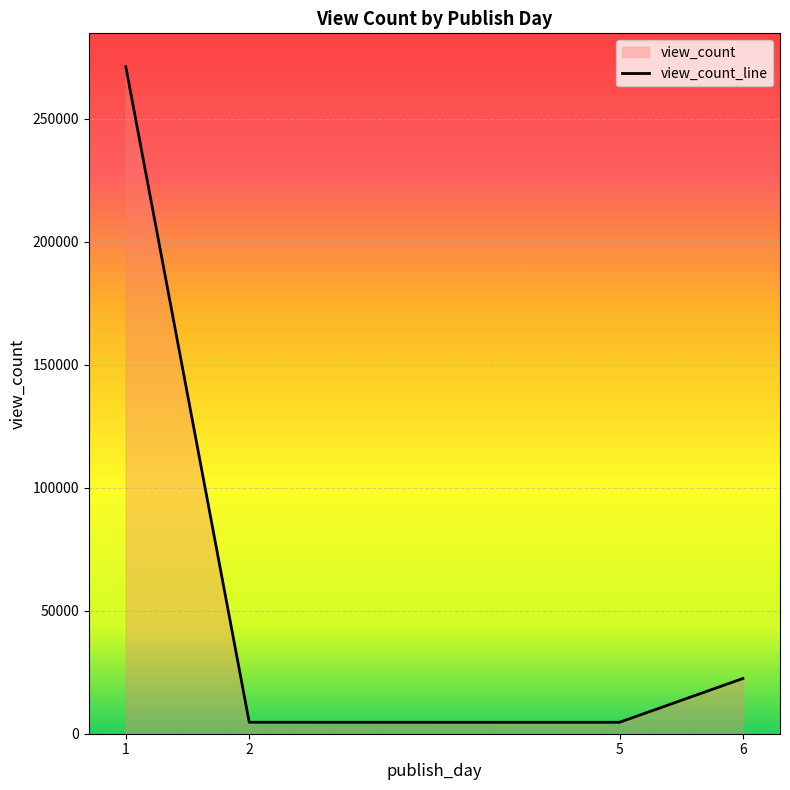

How many lines are shown in the chart?

1